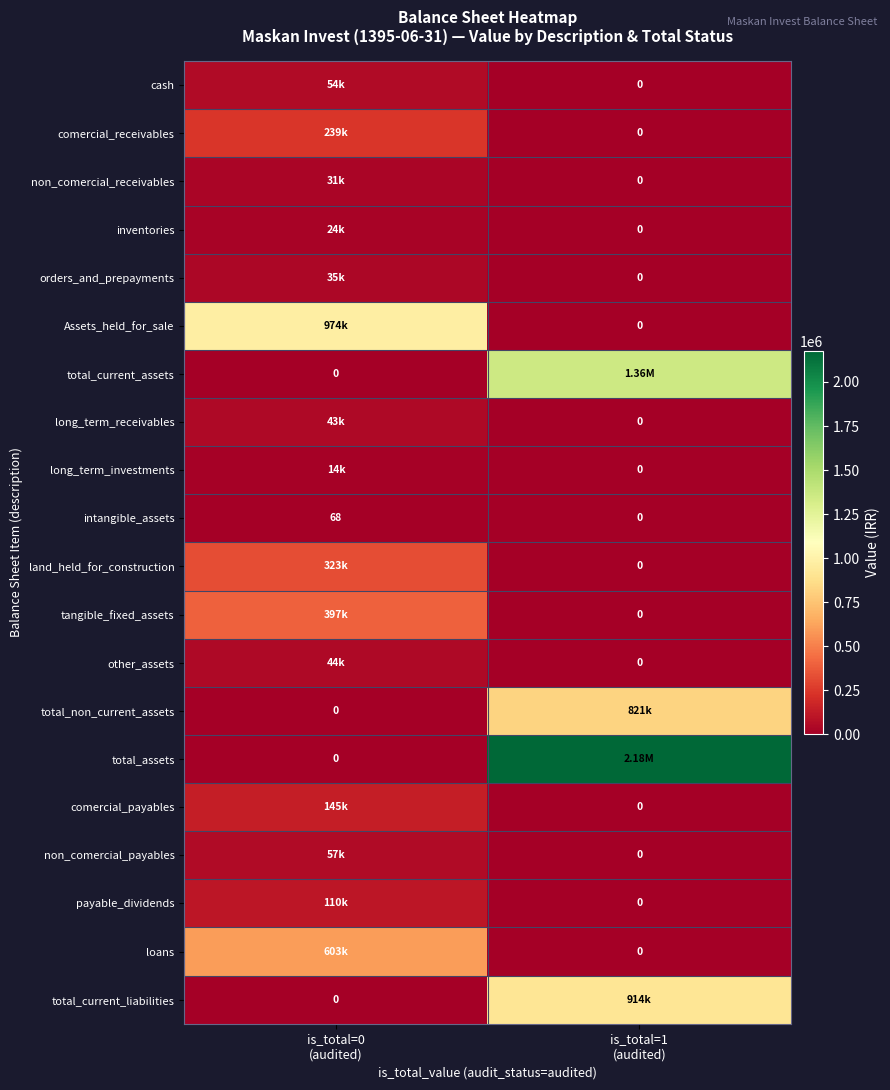

What is the difference between the maximum and minimum values in the intangible_assets series?

68